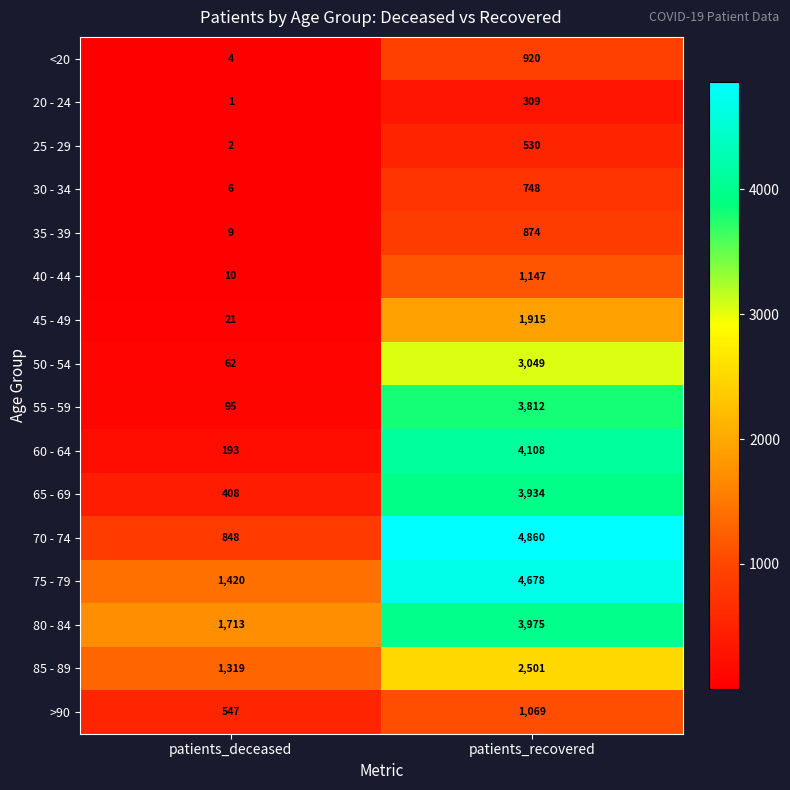

Is it true that 70 - 74 equals 4860 at patients_recovered?

True